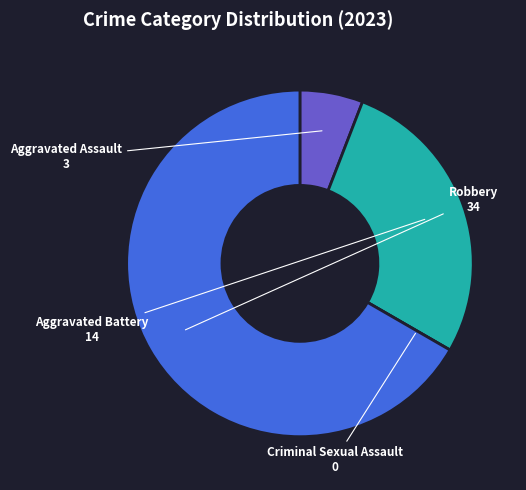

Is there a majority slice in this chart?

Yes